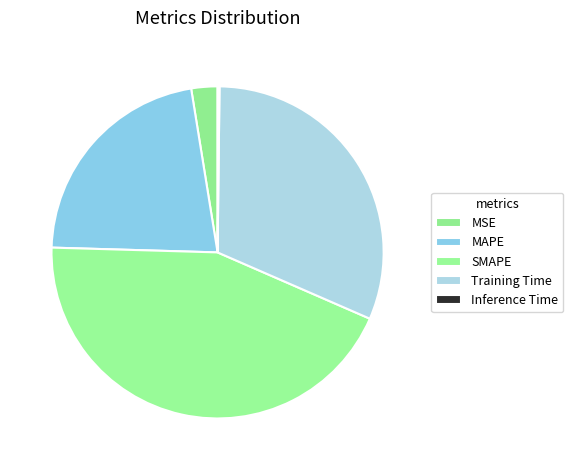

Do Inference Time and MAPE together represent more than half of the pie?

No